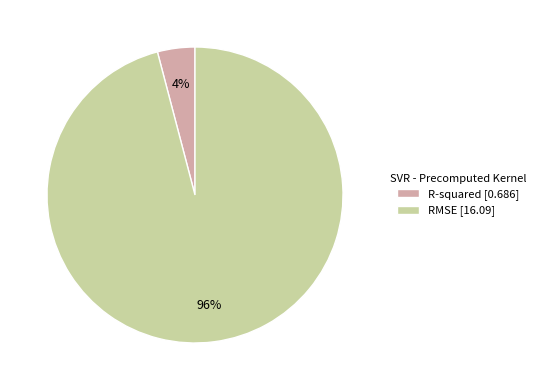

What percentage is the R-squared slice, to the nearest percent?

4%